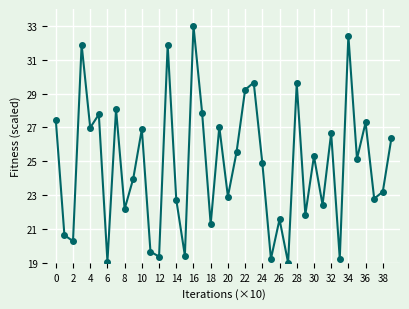

True or false: there are more than 1 points higher than both neighbors.

True